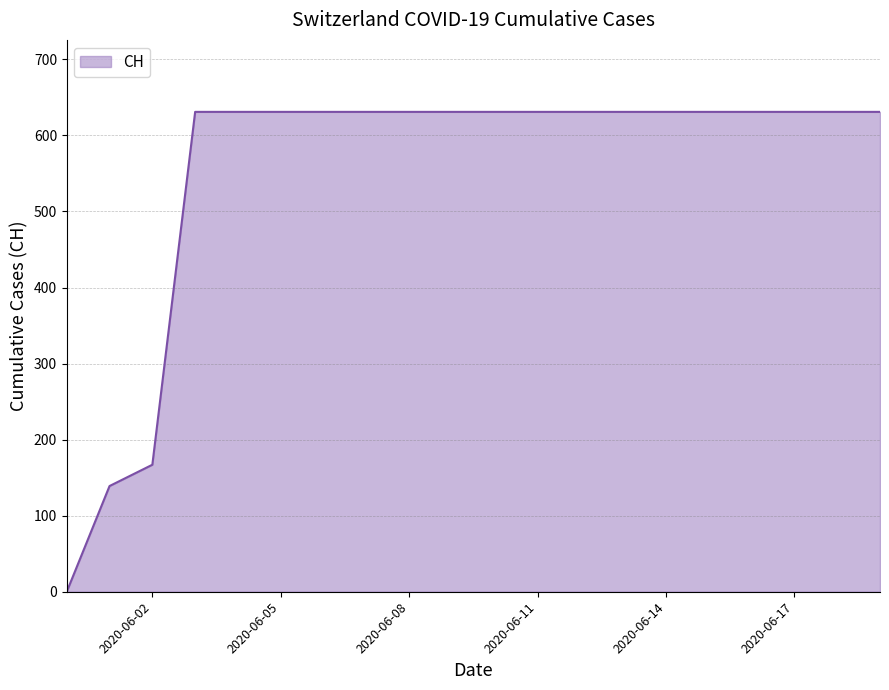

What is the maximum value shown in the chart?

631